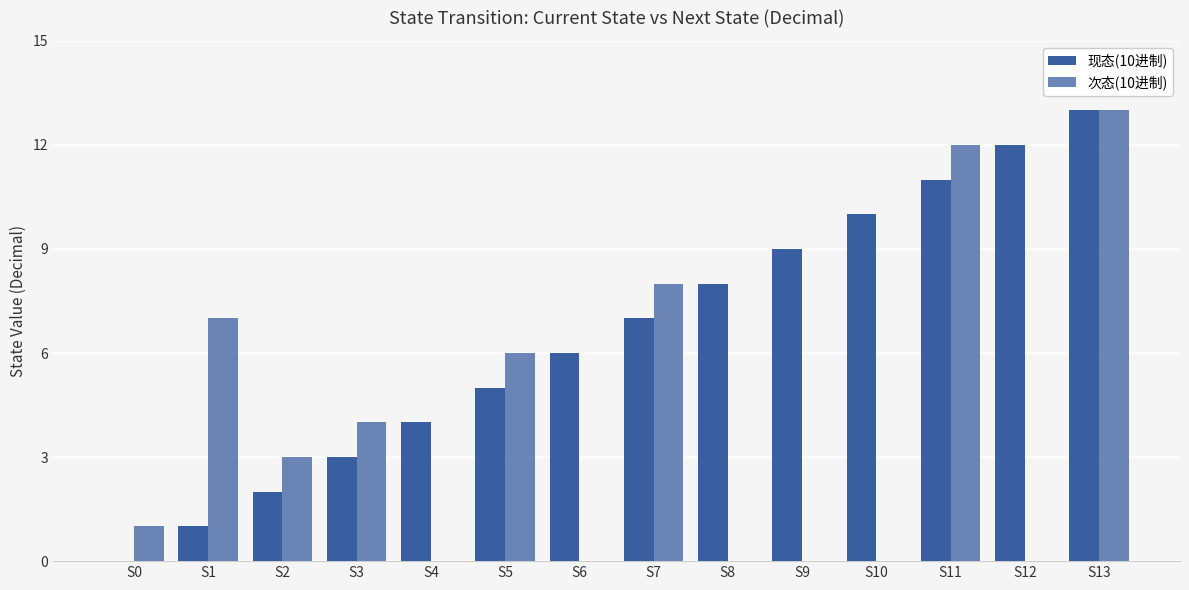

How many groups of bars are there?

14